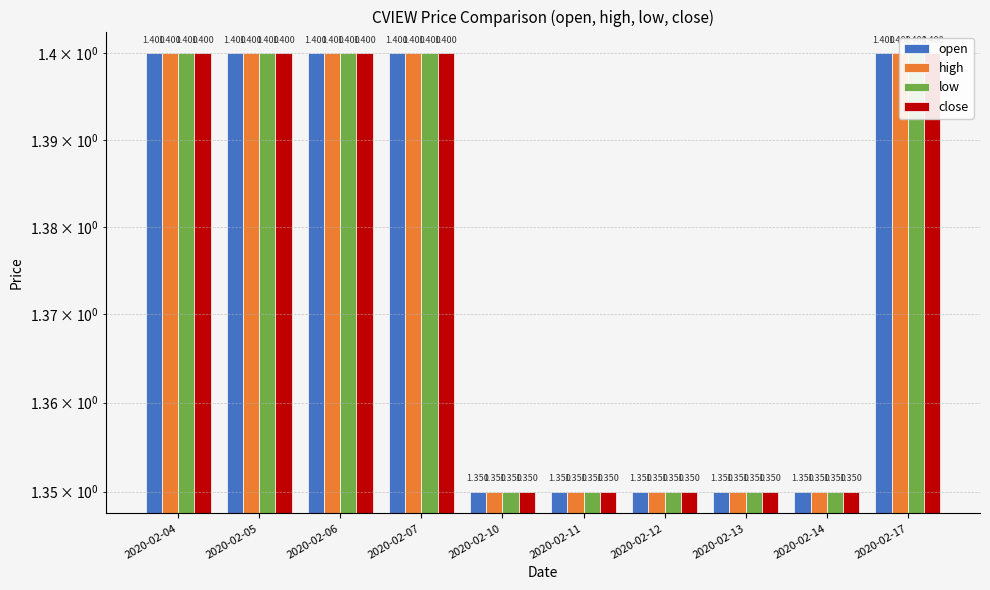

What is the value of the close bar at the 1st from the left?

1.4